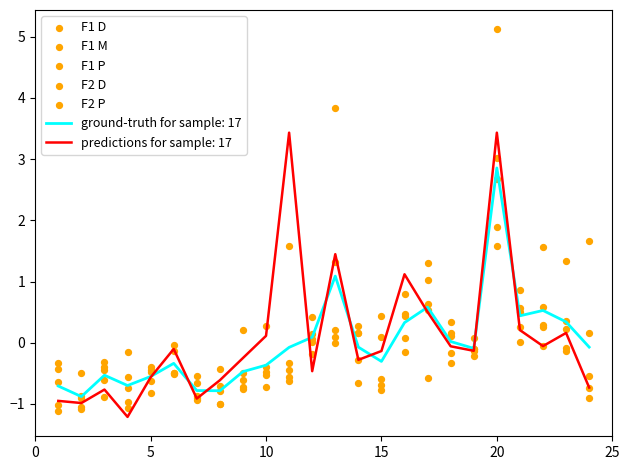

What is the minimum value for ground-truth for sample: 17?

-0.9